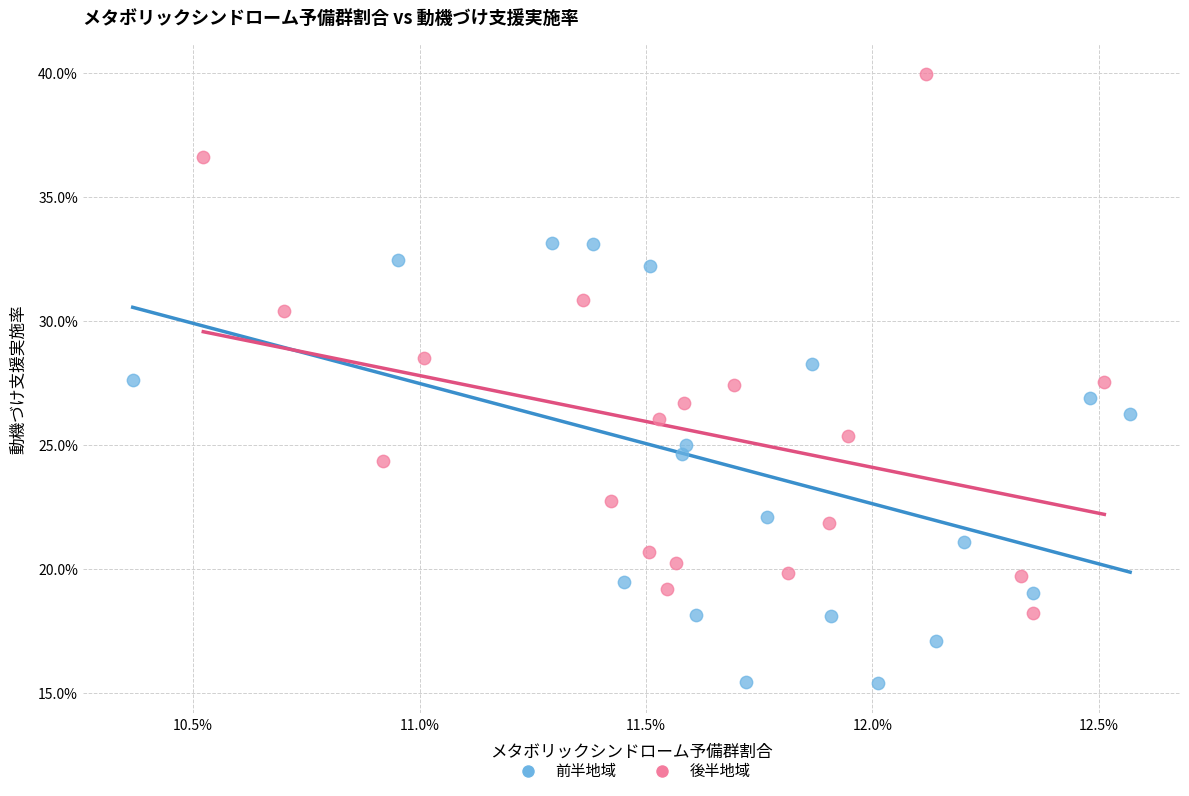

What are all the series names shown in the legend?

前半地域, 後半地域